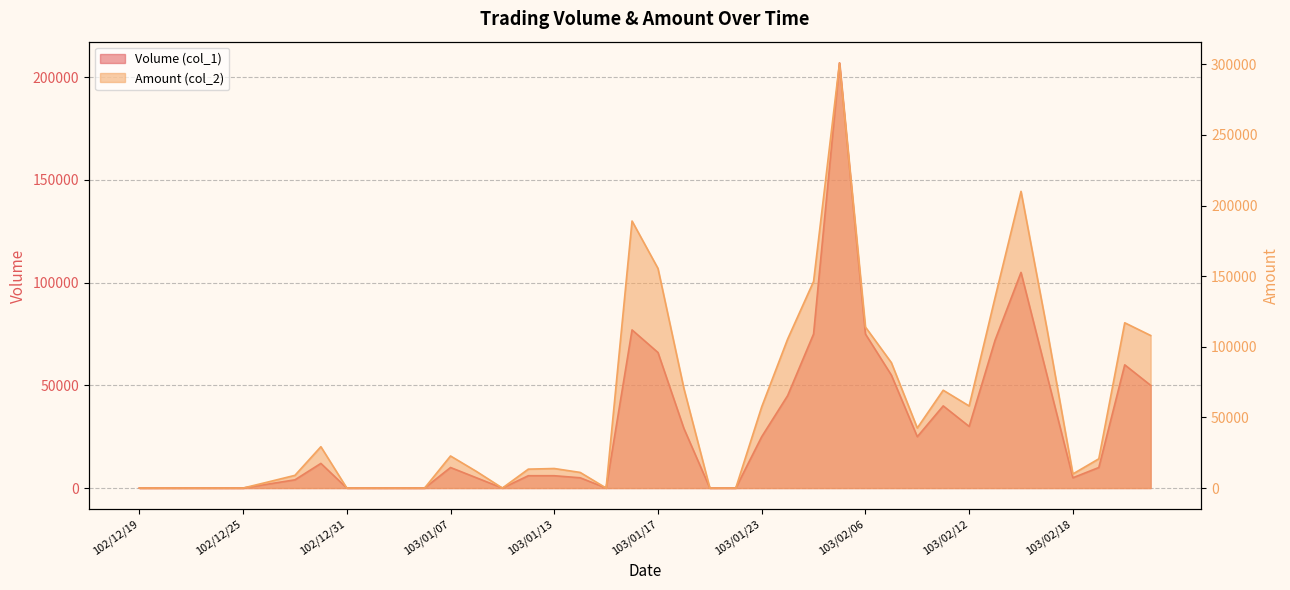

What is the sum of the Volume (col_1) values at 103/01/17 and 102/12/27?

70000